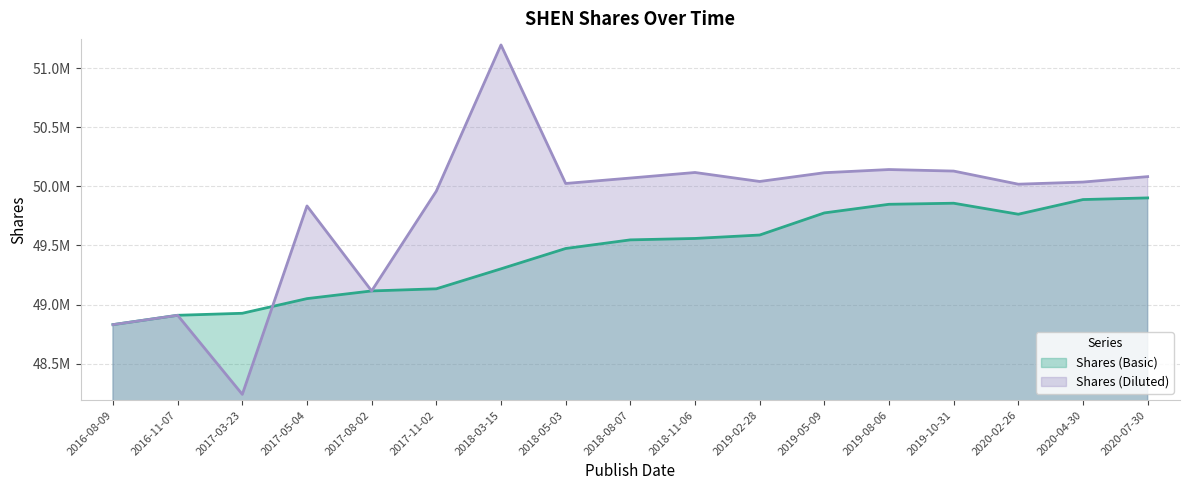

Rank the series at 2018-11-06 from highest to lowest value.

Shares (Diluted), Shares (Basic)